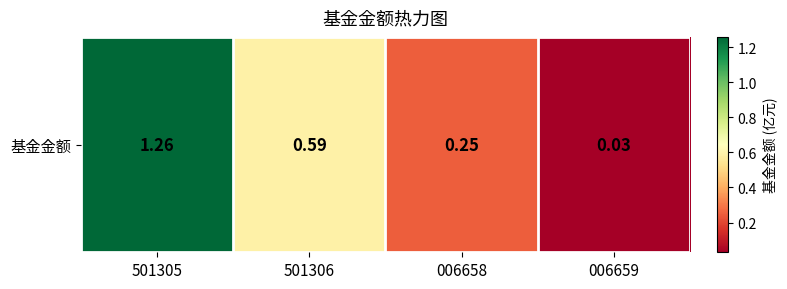

What is the maximum value shown in the chart?

1.3